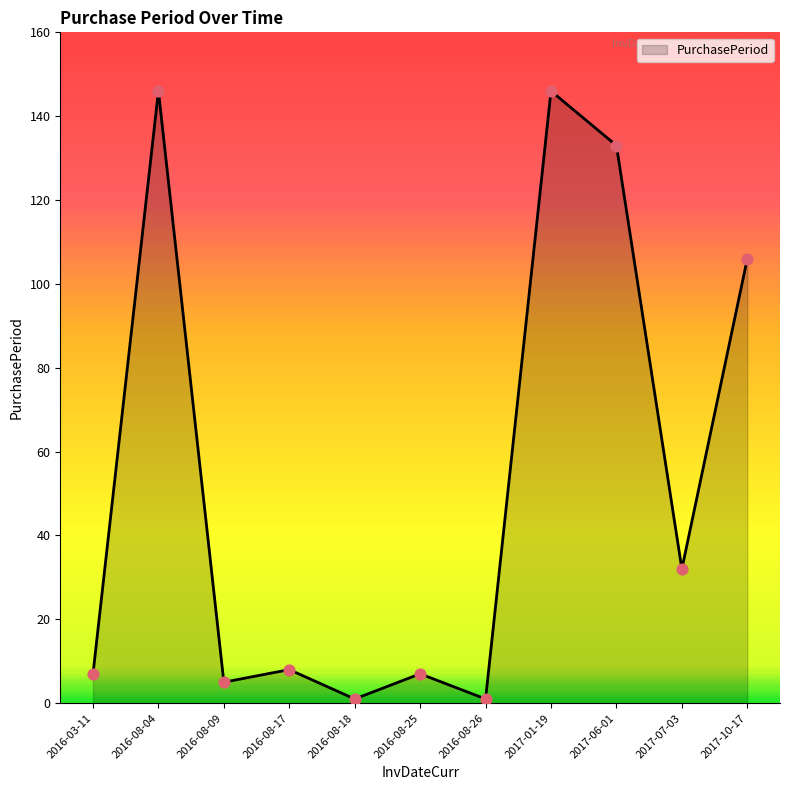

What is the change in value from 2016-08-17 to 2017-10-17?

+98